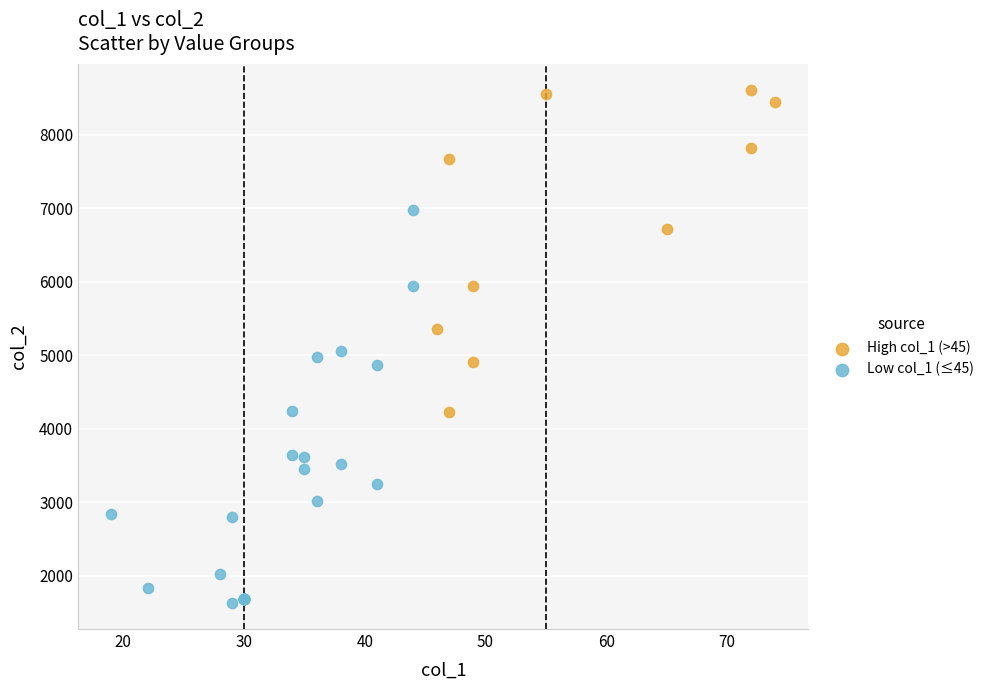

Which series reaches the maximum Y coordinate?

High col_1 (>45)